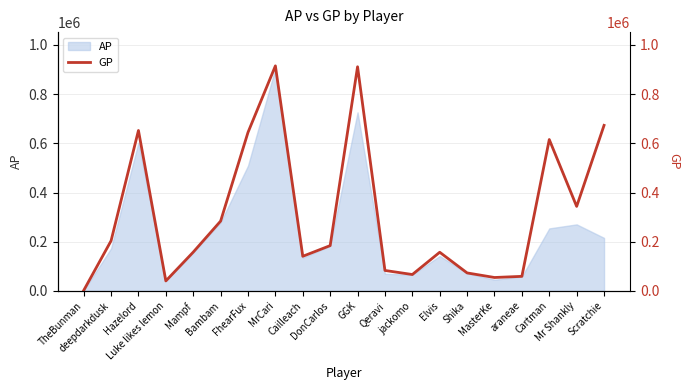

How many points are lower than both their immediate neighbors (excluding endpoints)?

5